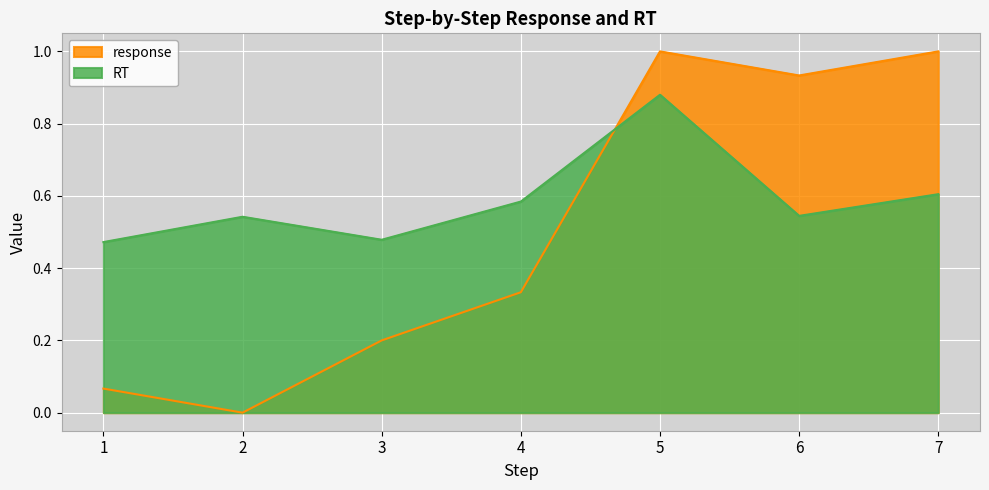

How many lines are shown in the chart?

2